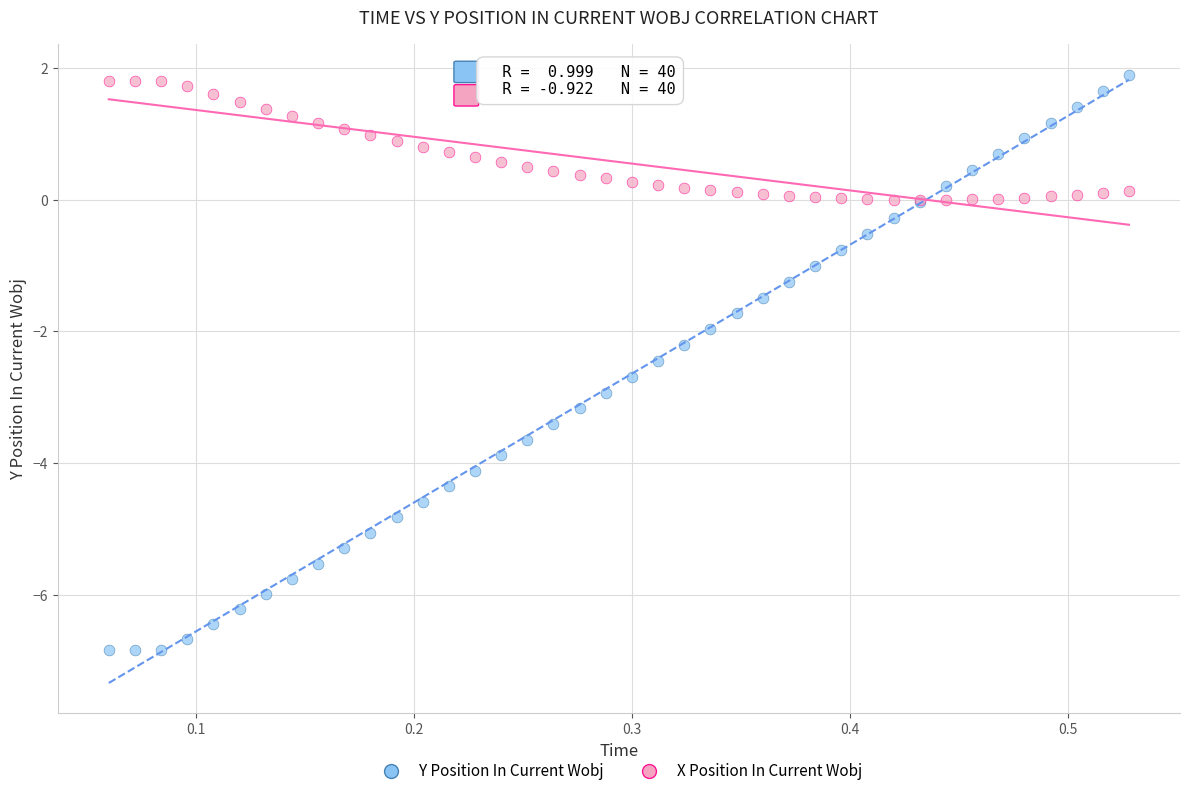

Which series reaches the minimum Y coordinate?

Y Position In Current Wobj